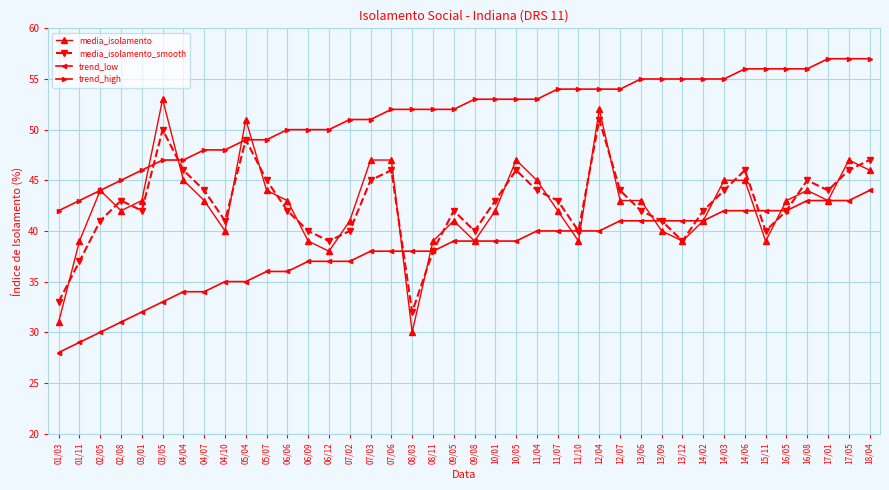

Rank the series by their maximum value, from lowest to highest.

trend_low, media_isolamento_smooth, media_isolamento, trend_high